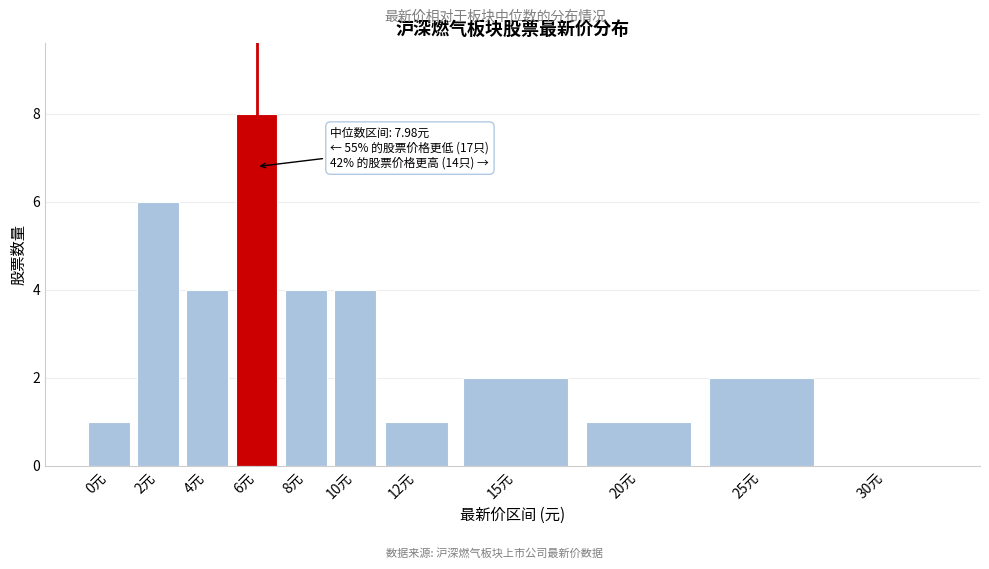

Reading left to right, list all the values displayed in this chart.

0元=1	2元=6	4元=4	6元=8	8元=4	10元=4	12元=1	15元=2	20元=1	25元=2	30元=0